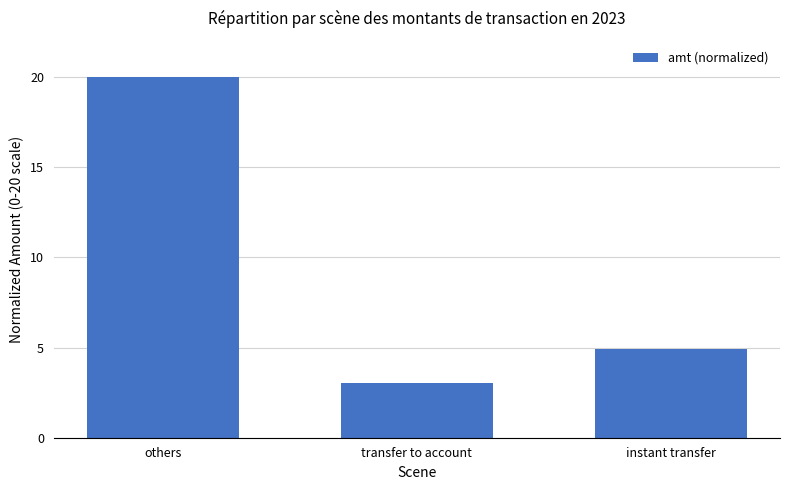

What is the change in value from transfer to account to instant transfer?

+1.9